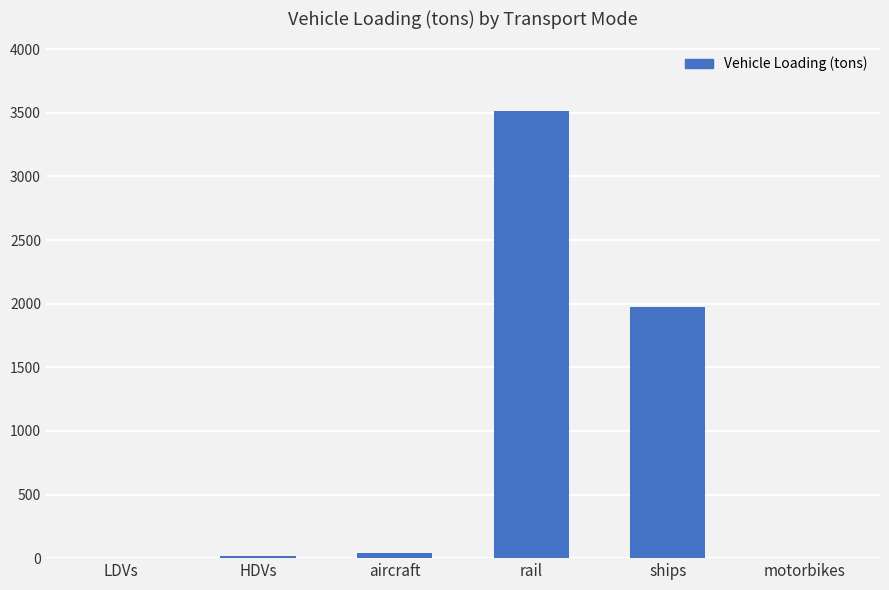

How many data points are above 41?

3